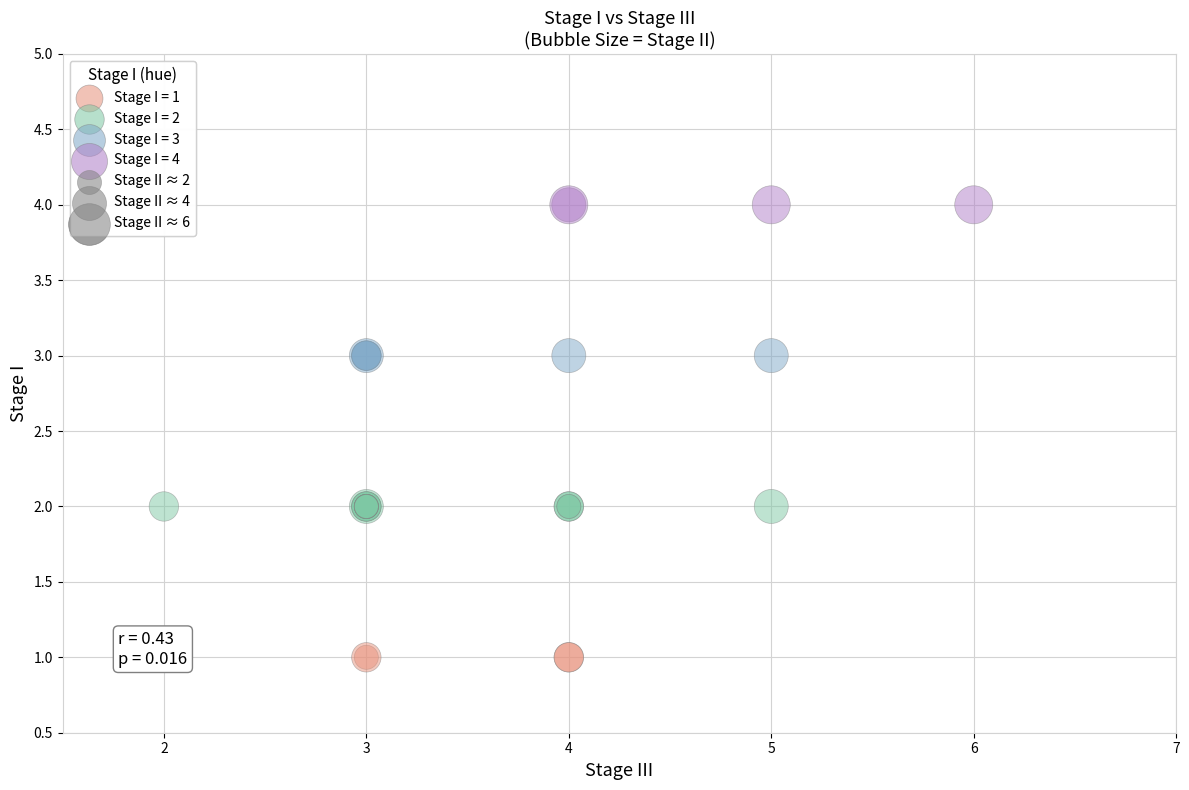

Which series reaches the maximum Y coordinate?

Stage I = 4